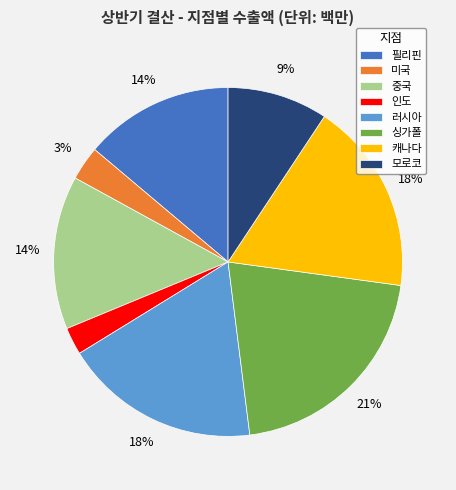

Between 미국 and 러시아, which is larger?

러시아